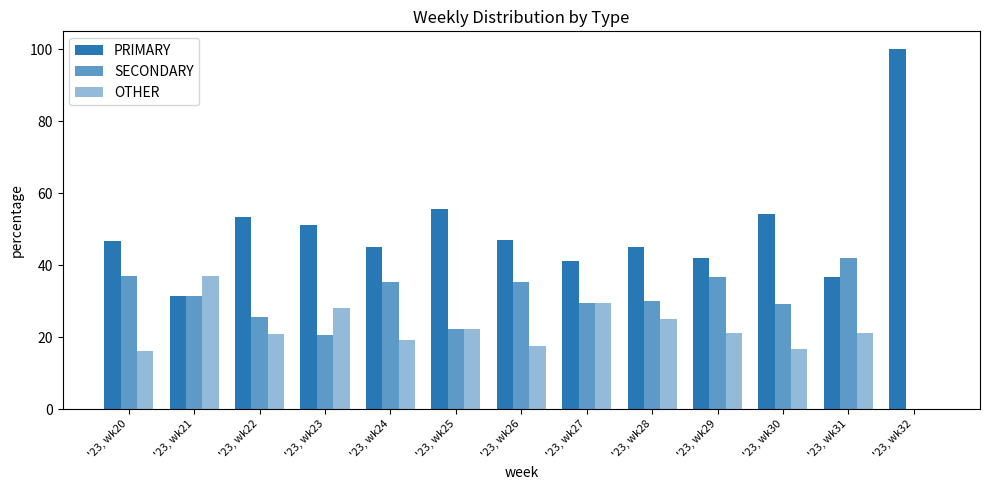

What is the difference between the second highest and minimum values in the PRIMARY series?

24.1